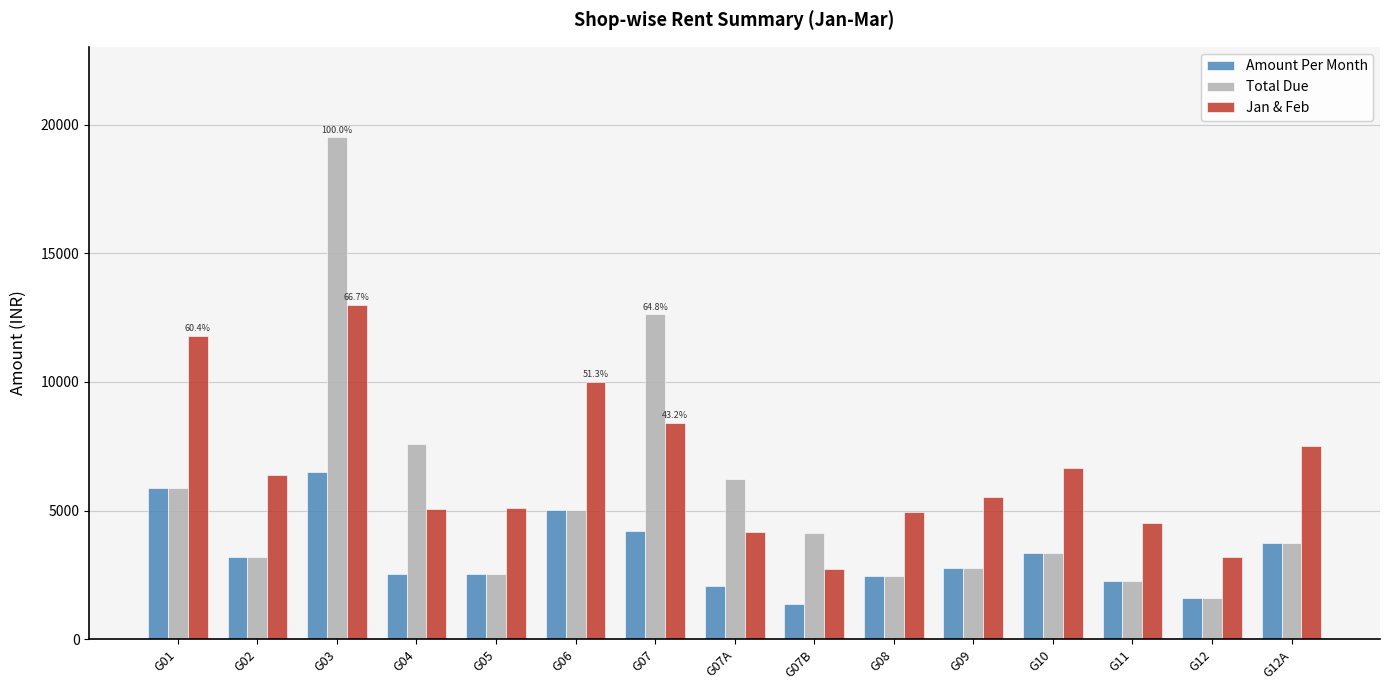

What is the spread (max minus min) of values at G09?

2762